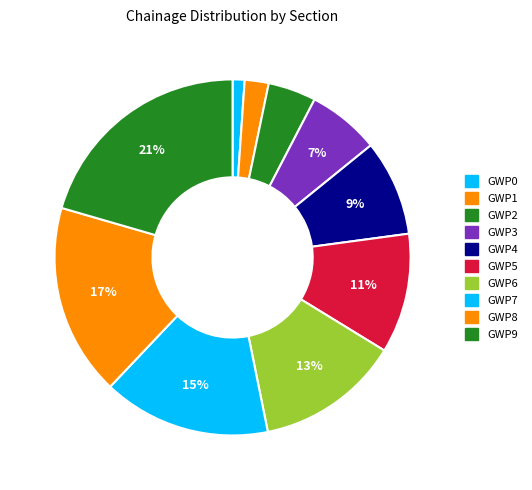

Is there a majority slice in this chart?

No